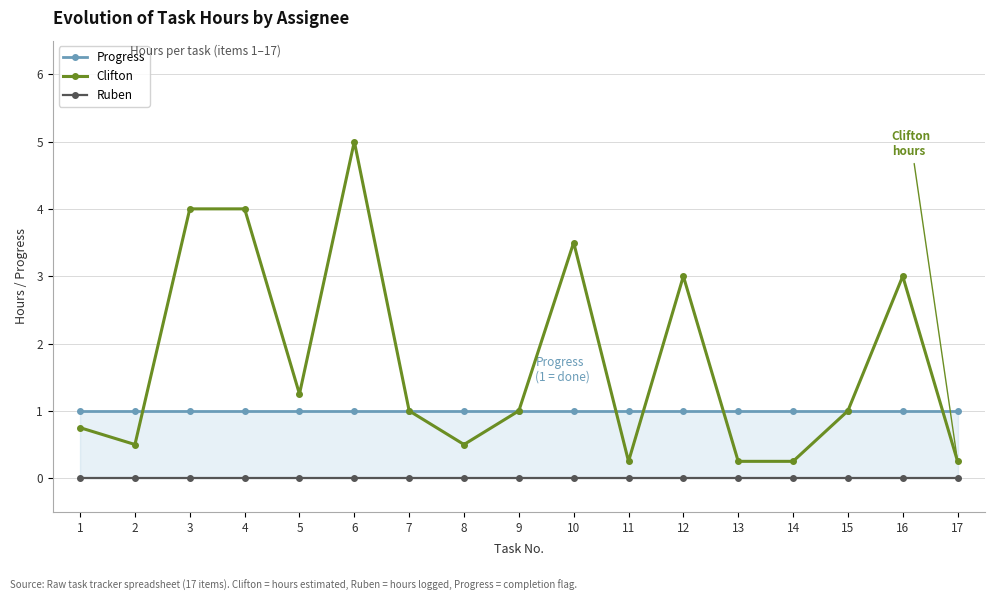

Reading left to right, extract all data points from this chart.

Progress: 1=1.0	2=1.0	3=1.0	4=1.0	5=1.0	6=1.0	7=1.0	8=1.0	9=1.0	10=1.0	11=1.0	12=1.0	13=1.0	14=1.0	15=1.0	16=1.0	17=1.0
Clifton: 1=0.8	2=0.5	3=4.0	4=4.0	5=1.2	6=5.0	7=1.0	8=0.5	9=1.0	10=3.5	11=0.2	12=3.0	13=0.2	14=0.2	15=1.0	16=3.0	17=0.2
Ruben: 1=0.0	2=0.0	3=0.0	4=0.0	5=0.0	6=0.0	7=0.0	8=0.0	9=0.0	10=0.0	11=0.0	12=0.0	13=0.0	14=0.0	15=0.0	16=0.0	17=0.0